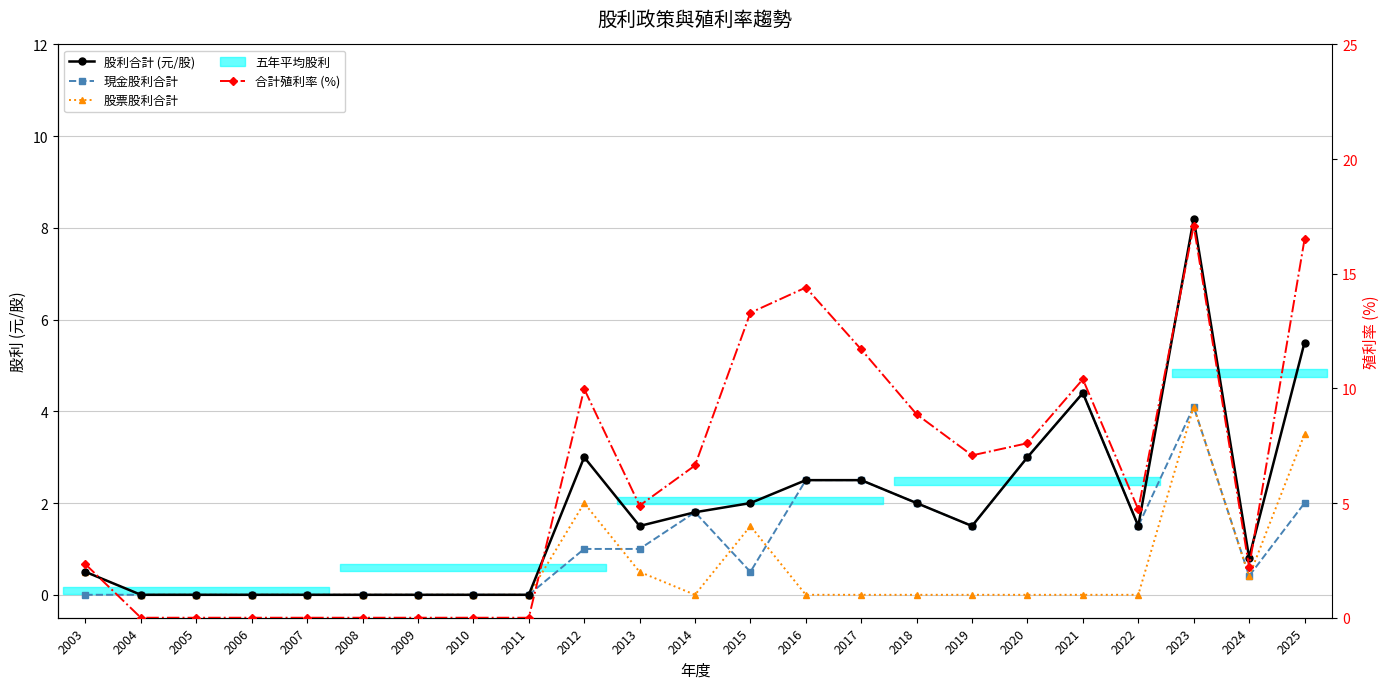

What is the average value of the 合計殖利率 (%) series?

6.0